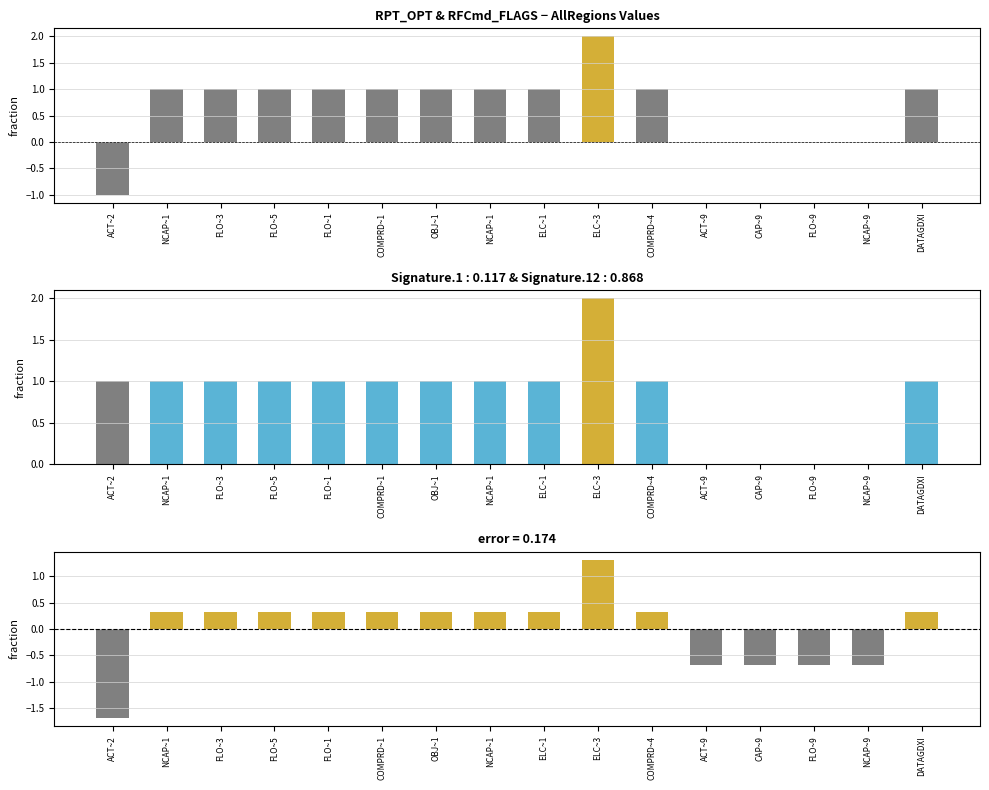

Which label corresponds to the smallest value in the chart?

ACT~2